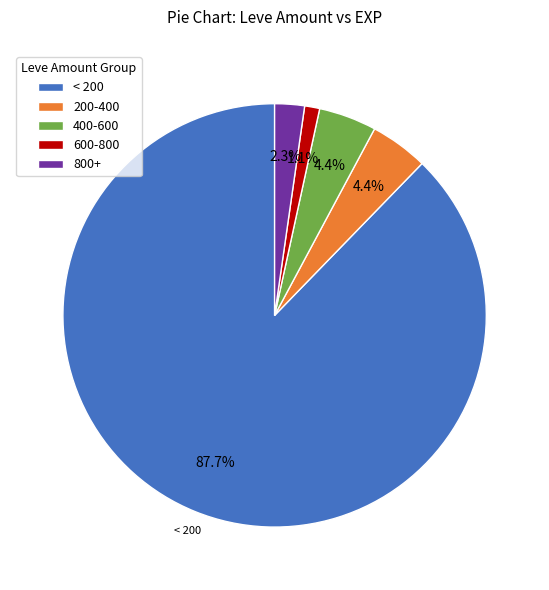

How much of the chart is everything except 600-800?

98.9%